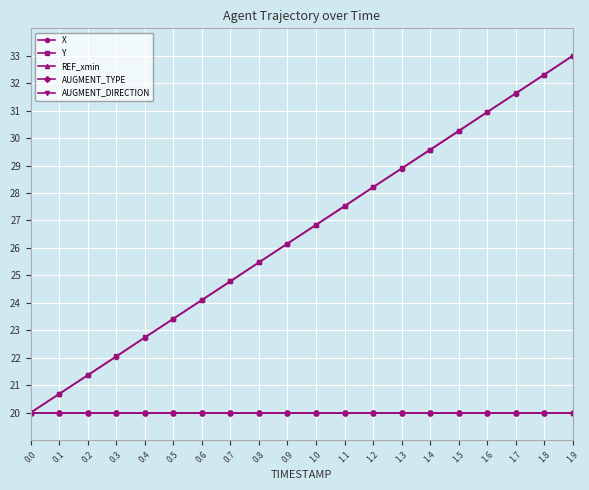

Which series has the largest range (max minus min)?

X